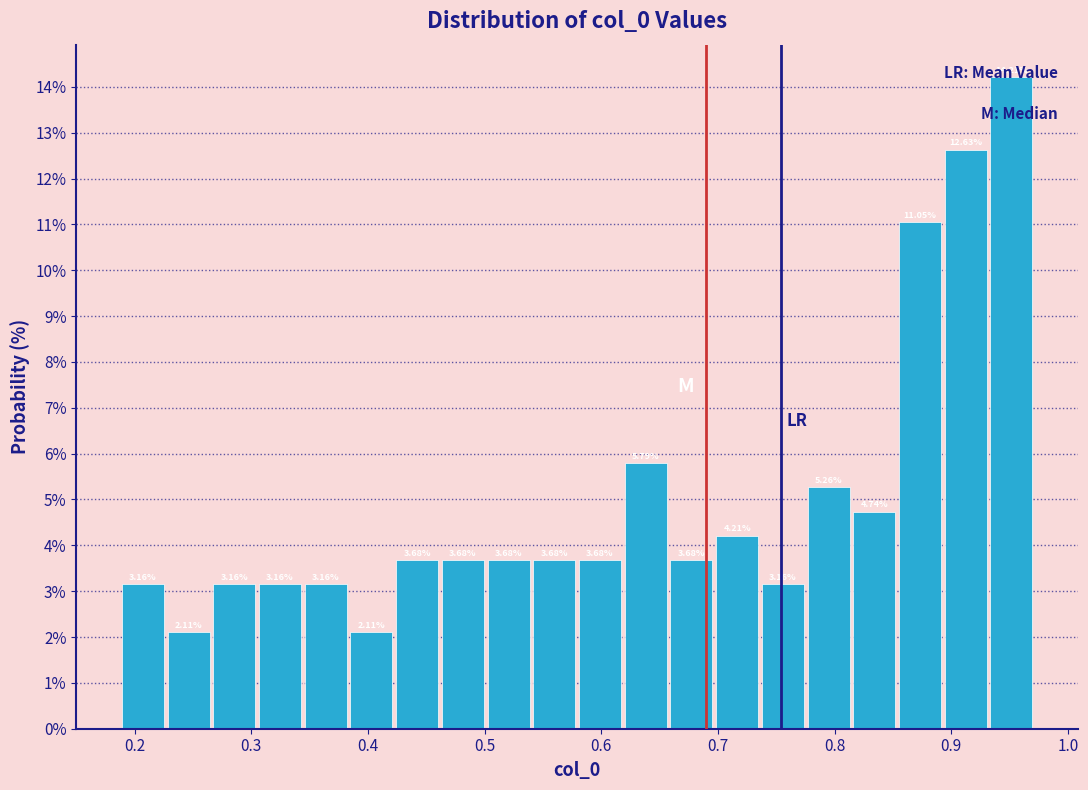

Read against the x-axis, roughly where is the centre of the tallest bar?

0.95